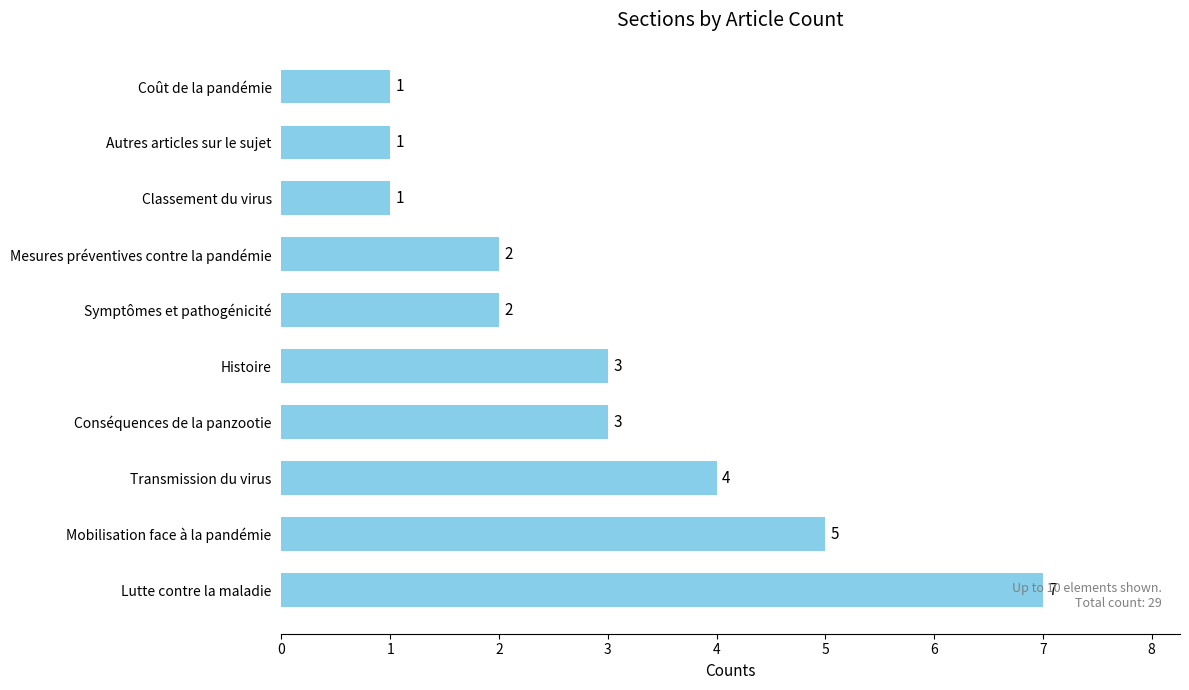

Count the number of categories in the chart.

10